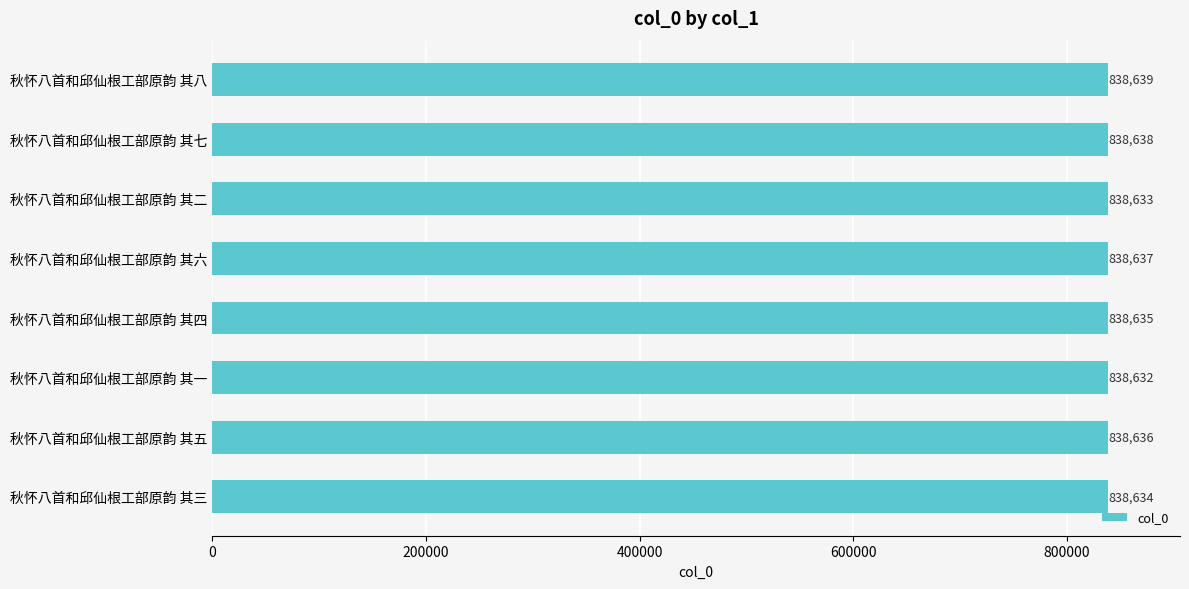

Count the values in the range 838634 to 838638.

5